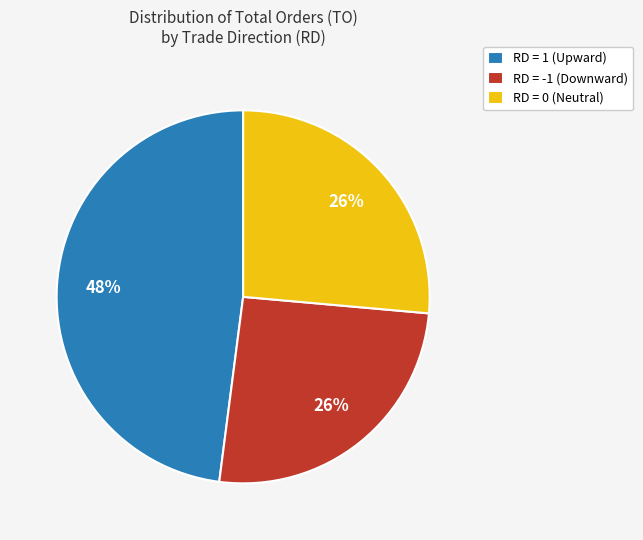

Is there any slice that represents more than half of the pie?

No